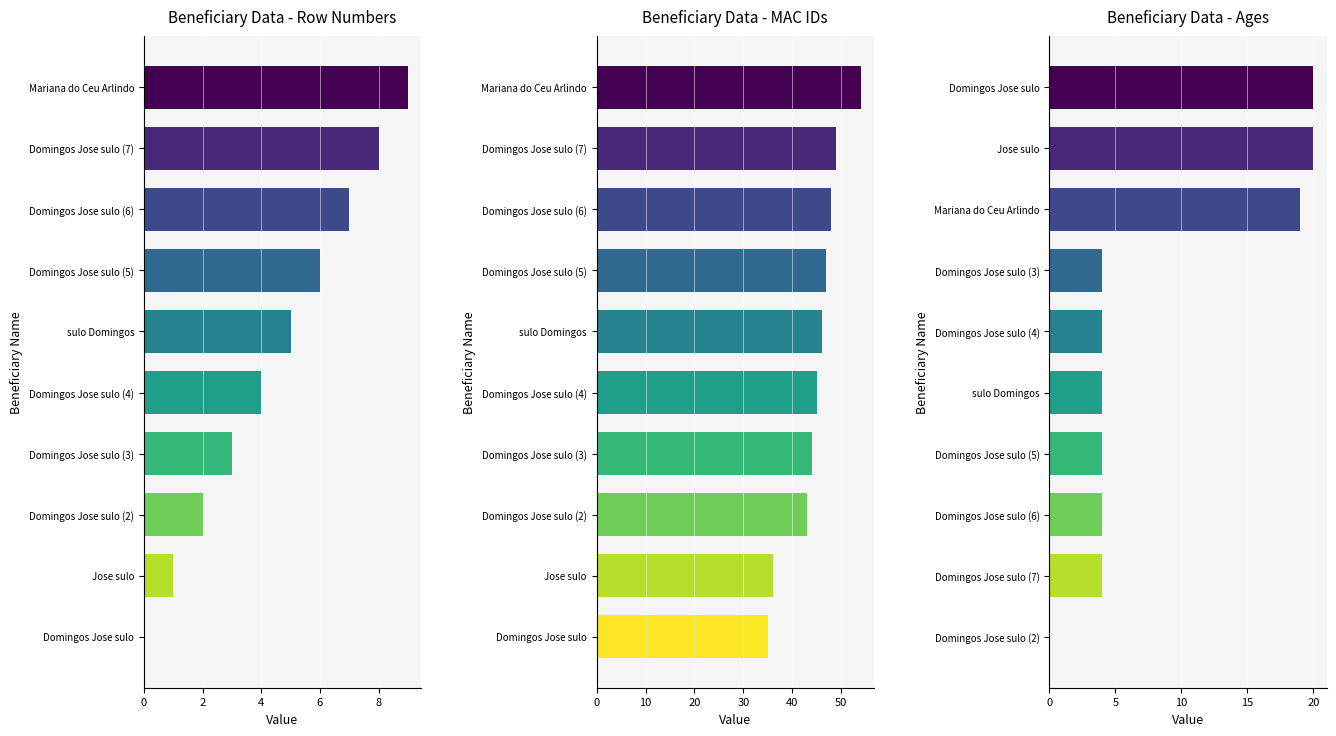

At how many categories does at least one series exceed 24?

10